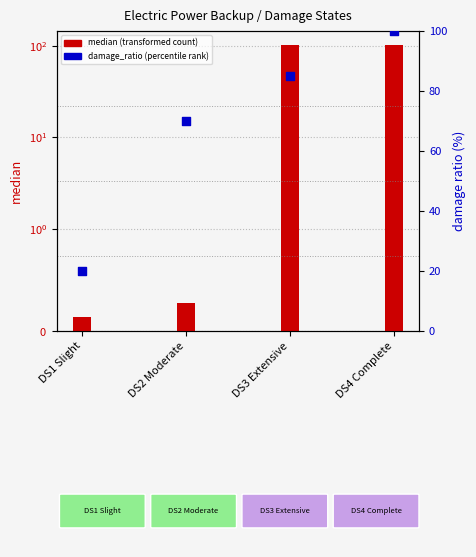

At how many categories does at least one series exceed 31?

3